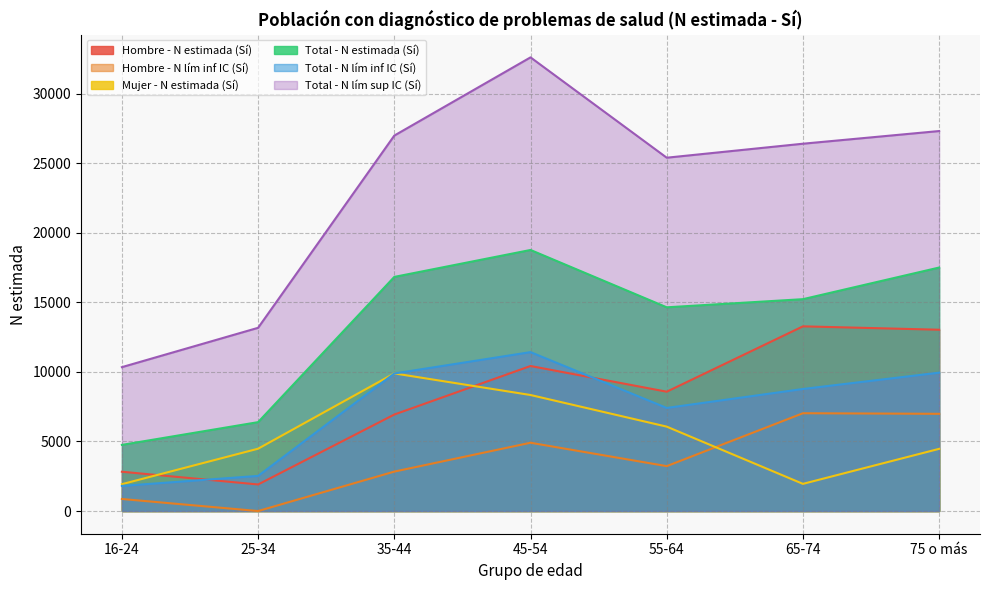

In Hombre - N estimada (Sí), how many points are lower than both neighbors (excluding endpoints)?

2